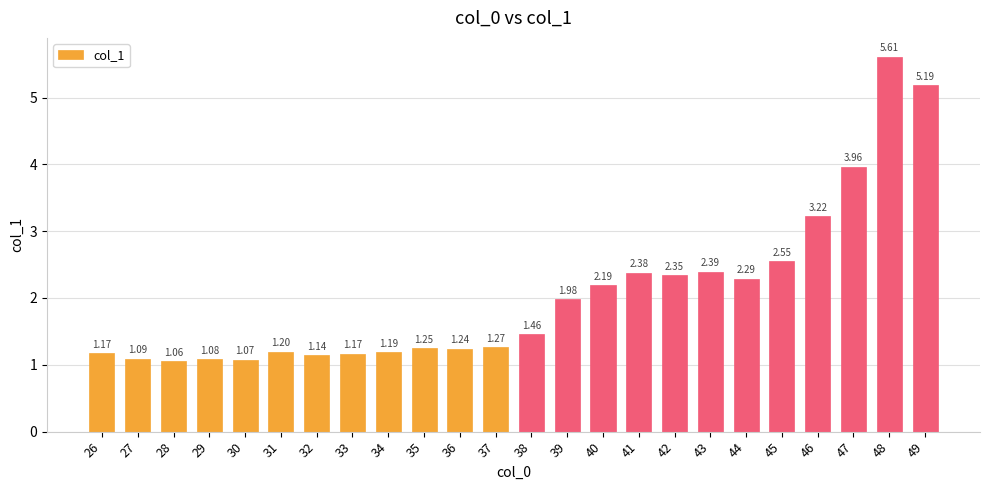

Which has a higher value, 27 or 42?

42